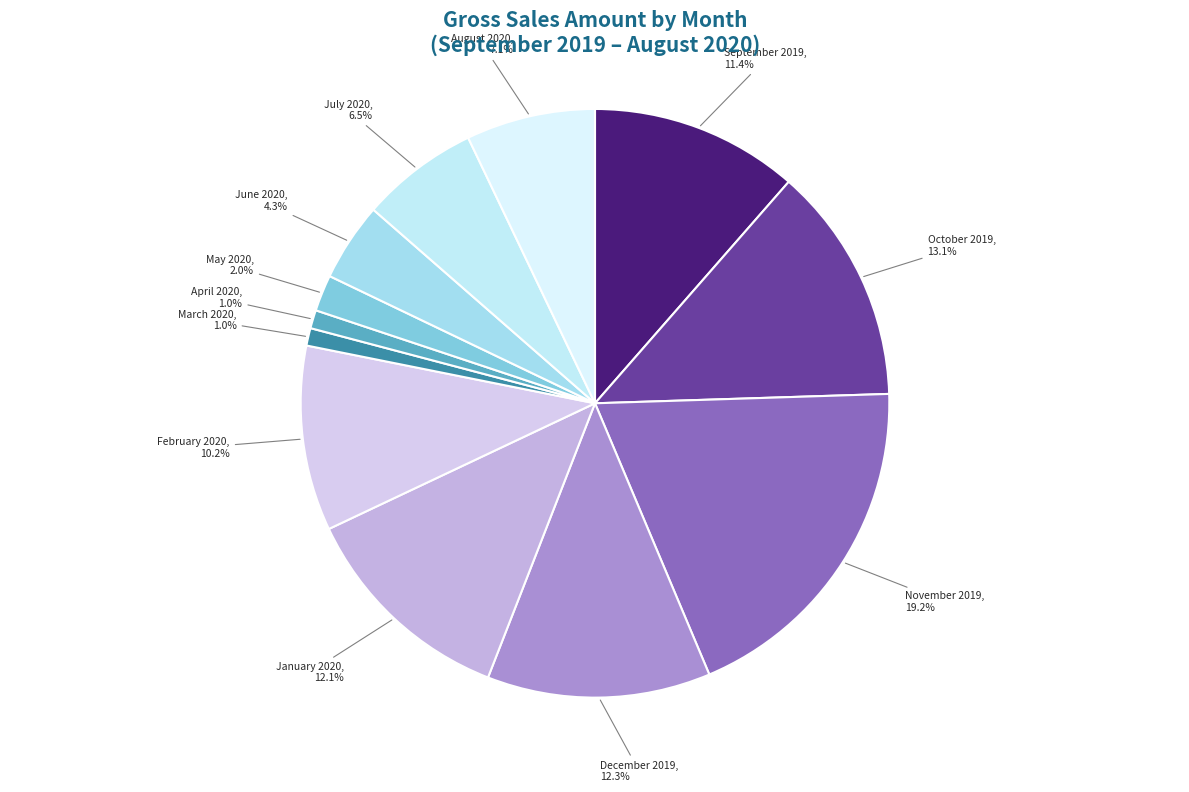

Does September 2019 represent more than half of the total?

No